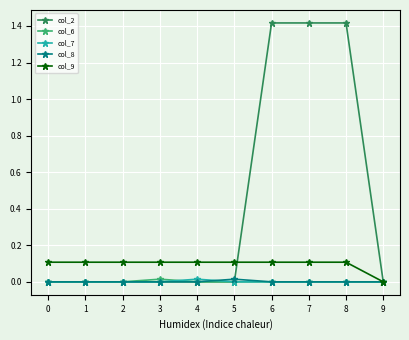

Which series has the largest total across all categories?

col_2